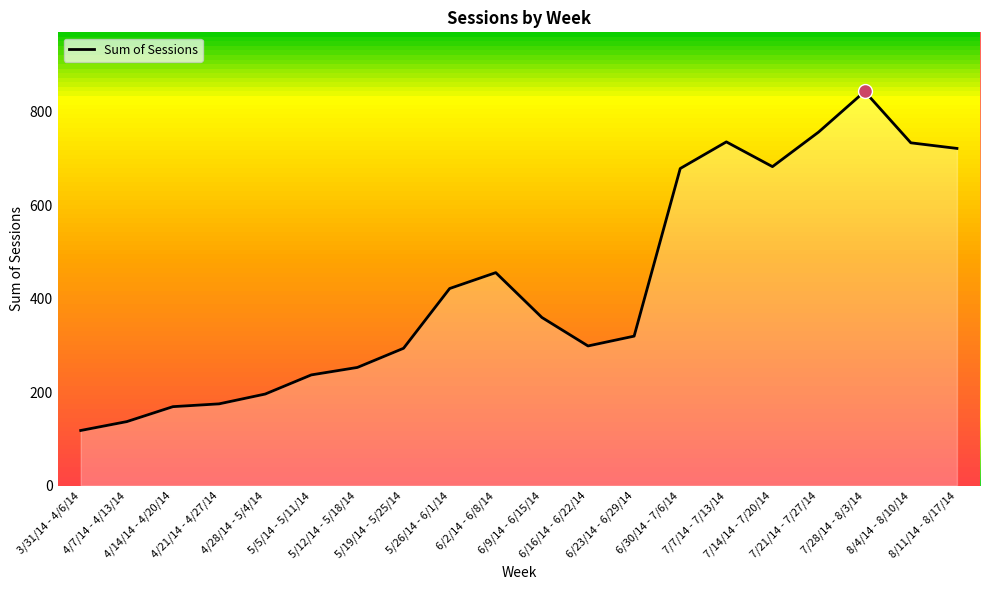

How many points are higher than both their immediate neighbors (excluding endpoints)?

3